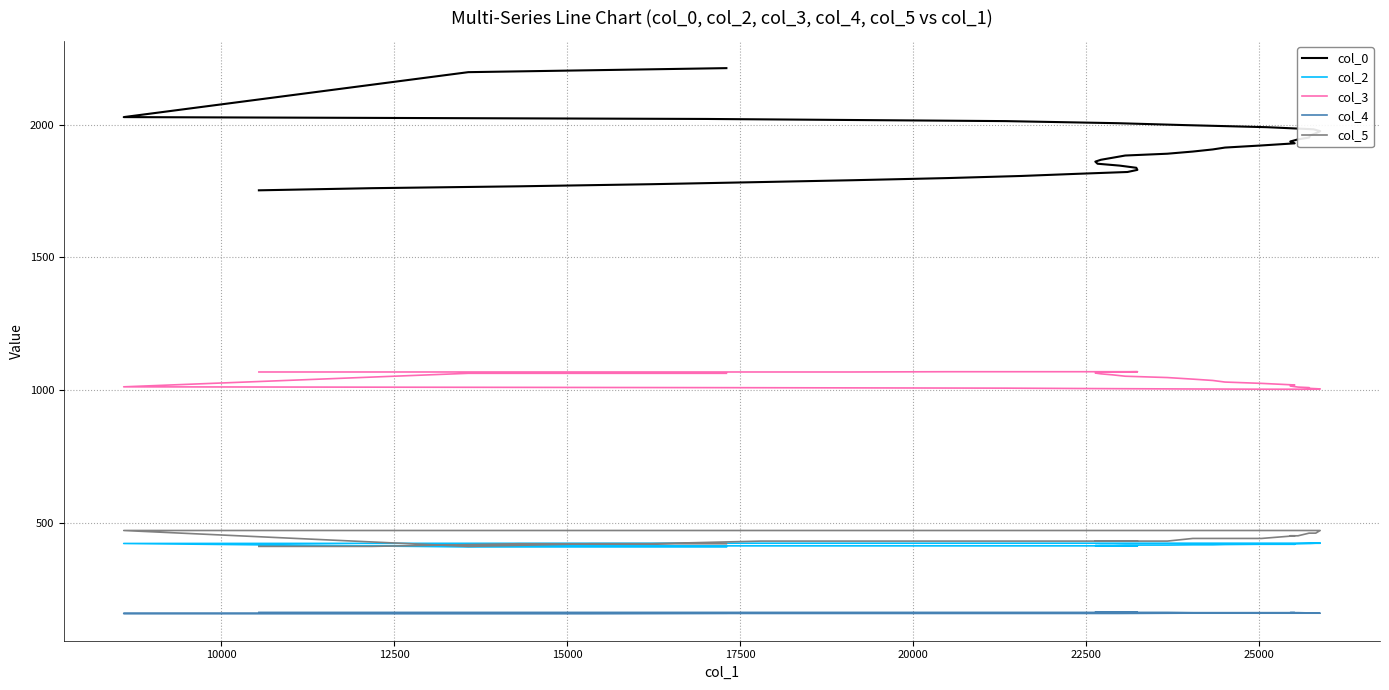

True or false: col_2 has a value of 543.6 at 16.

False